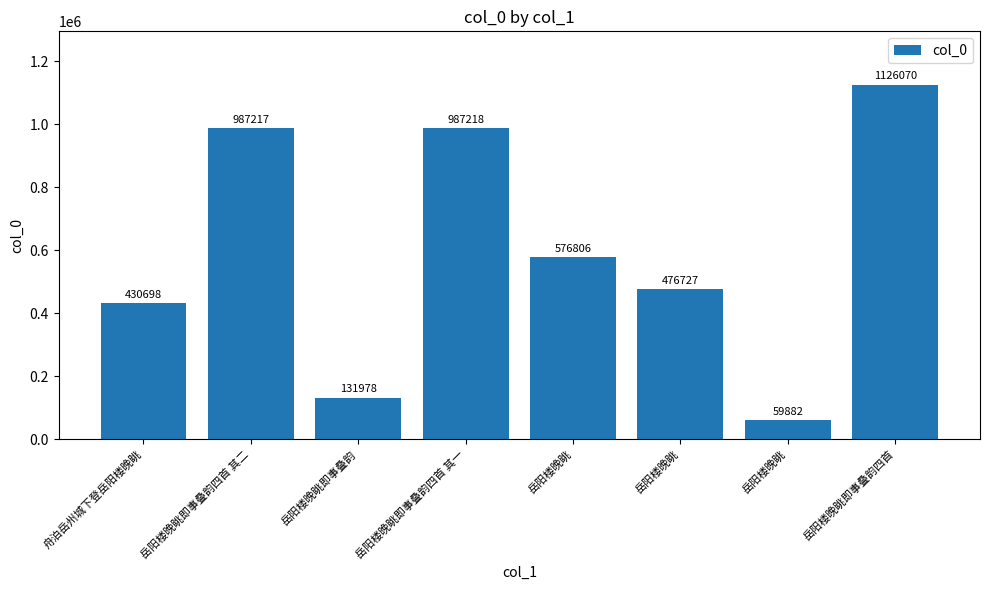

What is the maximum value shown in the chart?

1126070